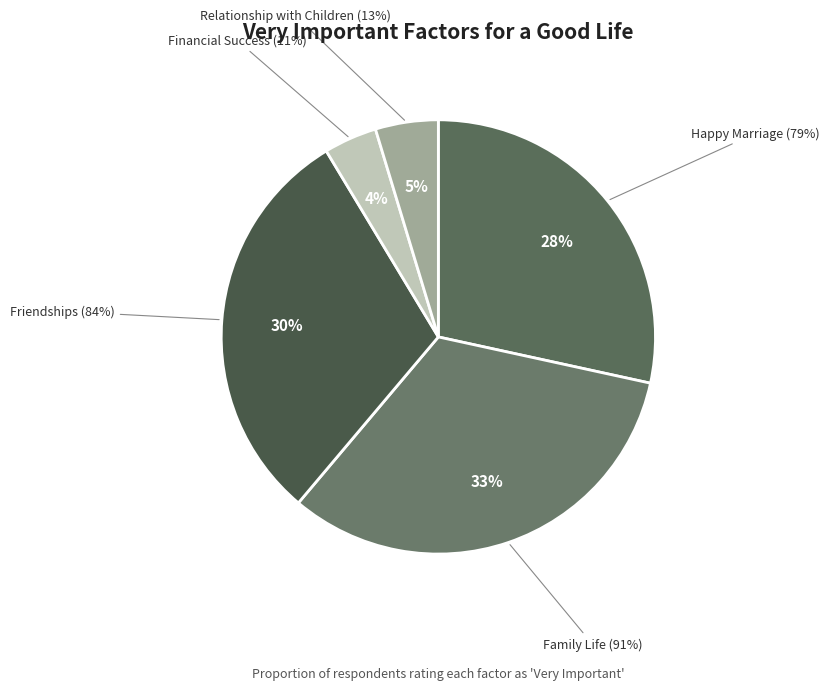

What percentage is the happy_marriage slice, to the nearest percent?

28%